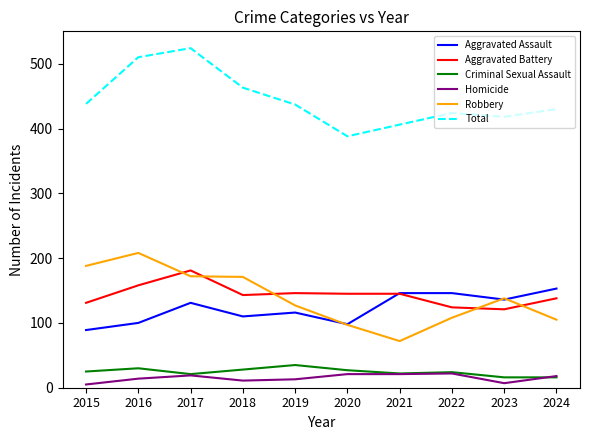

True or false: Total has more than 1 points higher than both neighbors.

True